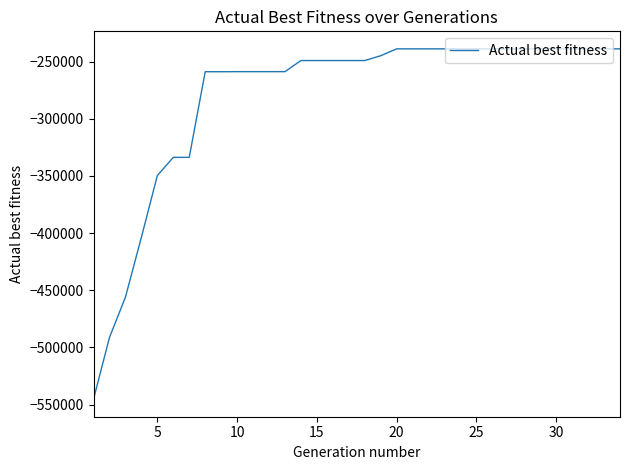

What is the greatest value displayed?

-238802